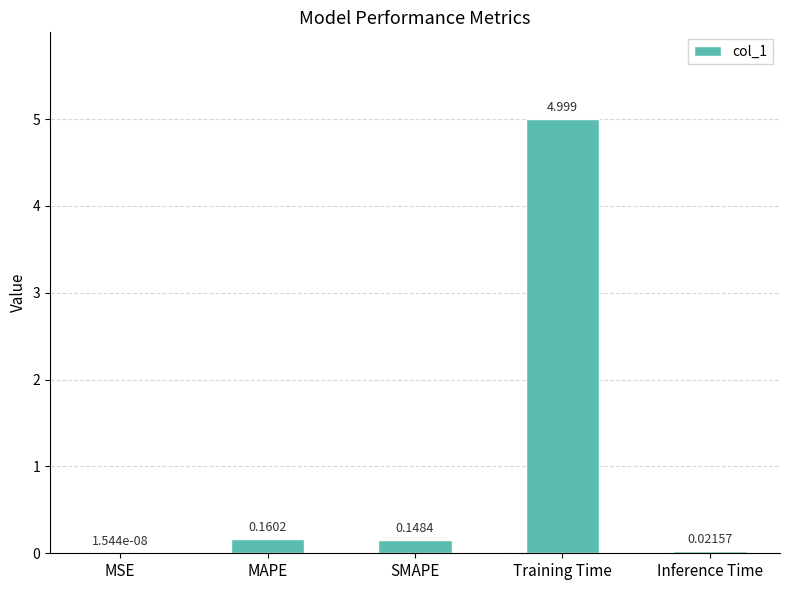

At which label is the value closest to 2?

MAPE